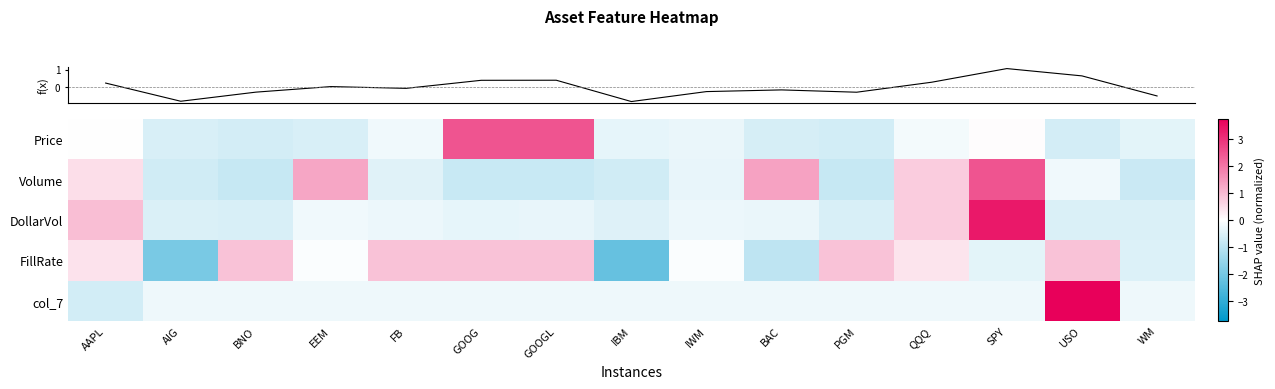

At which category is the sum across all series the highest?

SPY